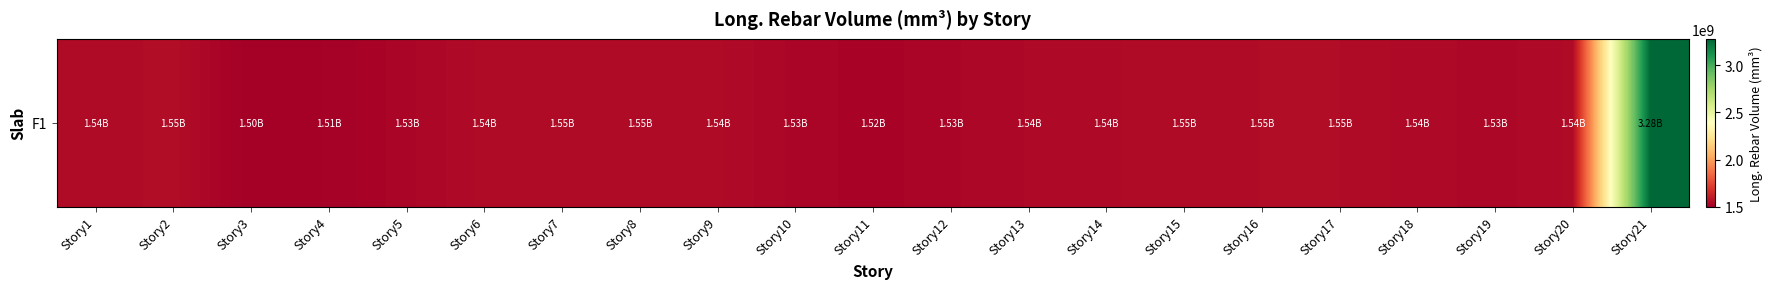

List the labels in order of value, largest first.

Story21, Story2, Story16, Story17, Story7, Story8, Story15, Story6, Story20, Story9, Story1, Story14, Story18, Story13, Story19, Story12, Story5, Story10, Story11, Story4, Story3